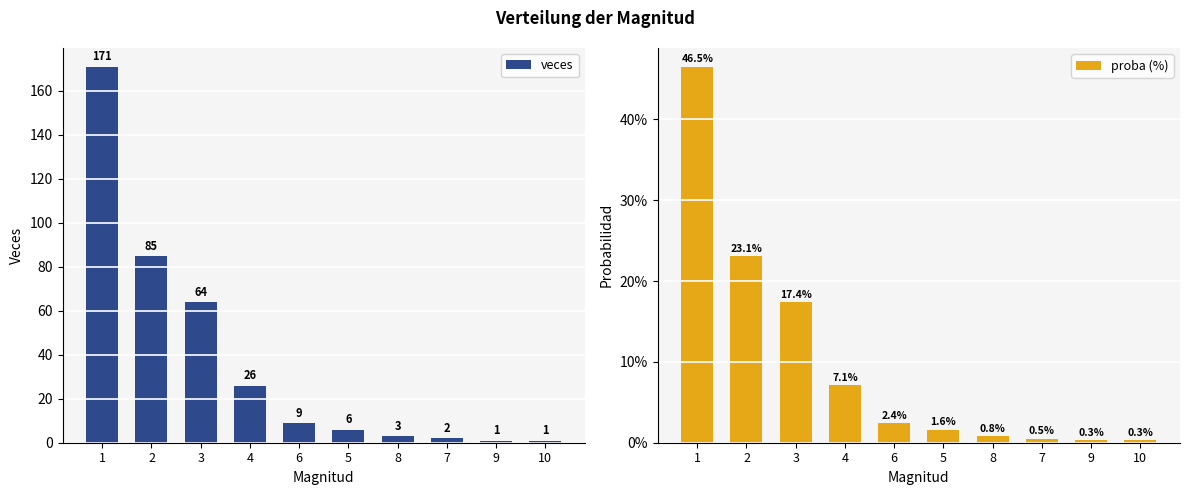

The value of proba (%) at 2 is 14.4. True or false?

False